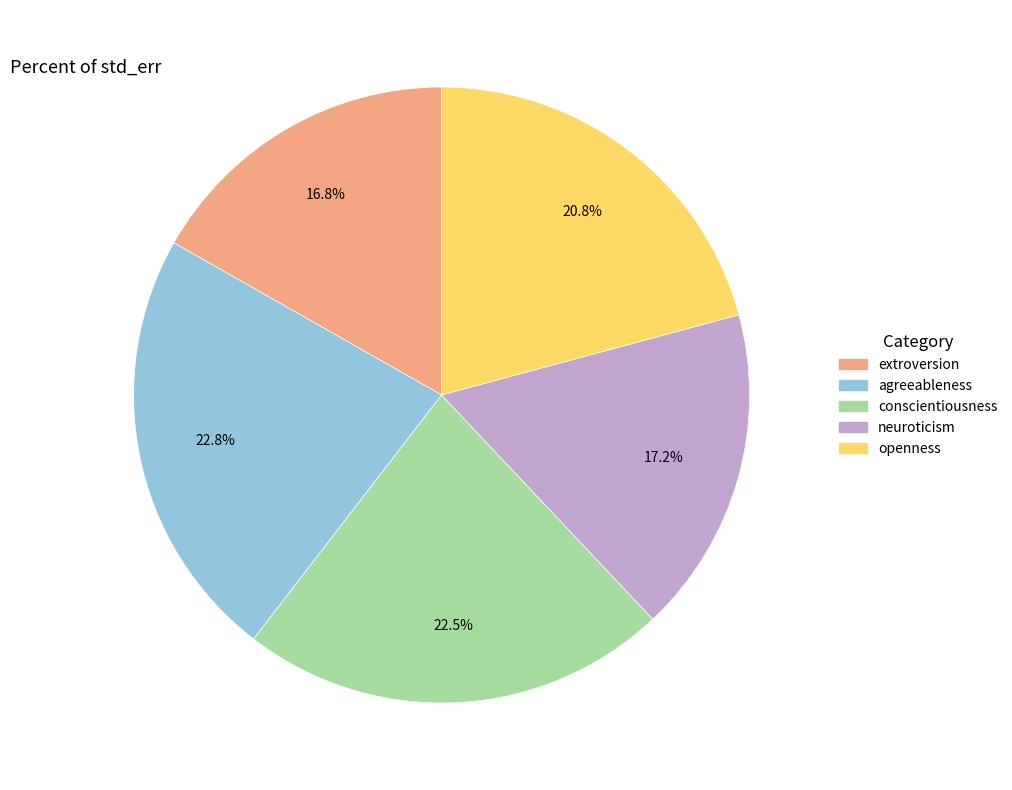

How many slices are in this pie chart?

5